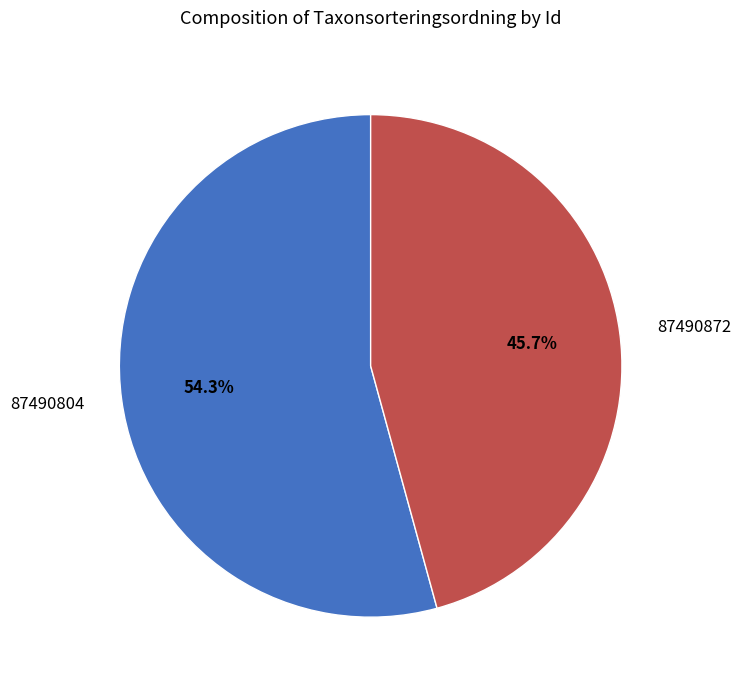

Is there a majority slice in this chart?

Yes